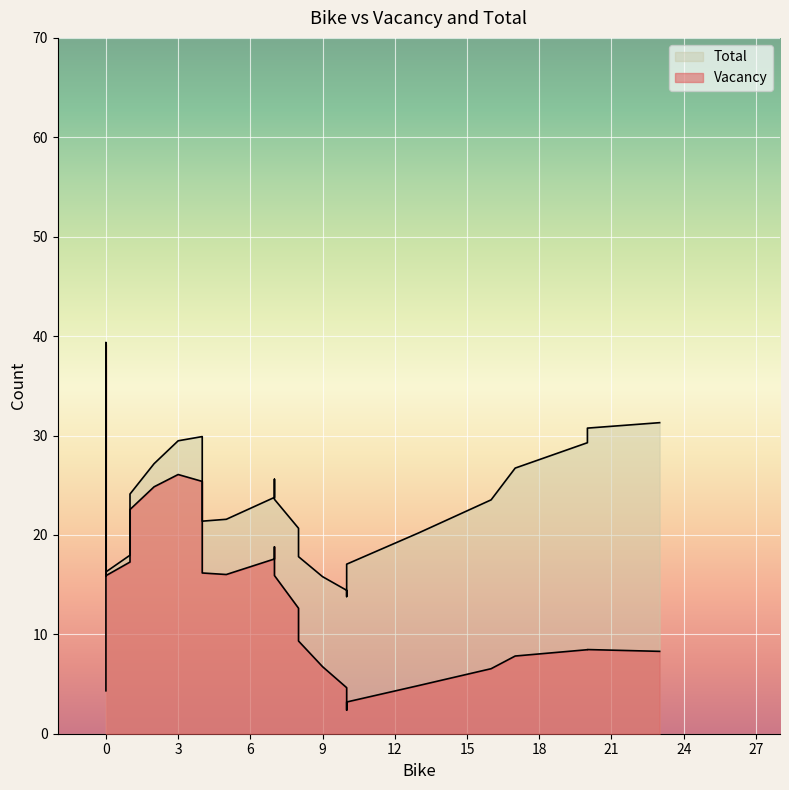

The value of Total at 2 is 41. True or false?

False